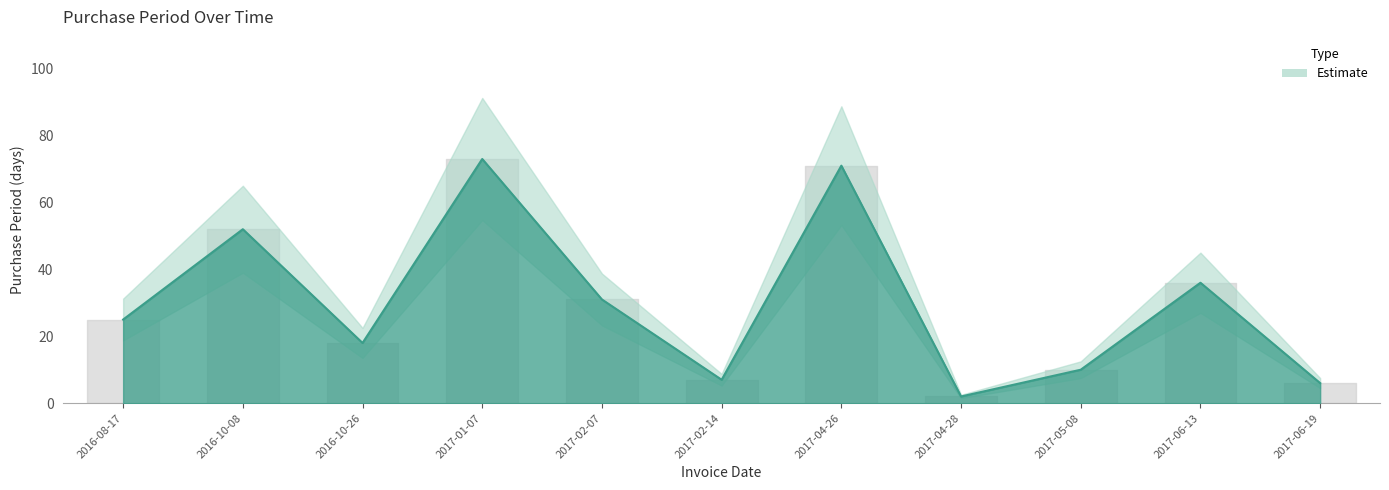

Reading left to right, what are all the values shown in this chart?

25	52	18	73	31	7	71	2	10	36	6